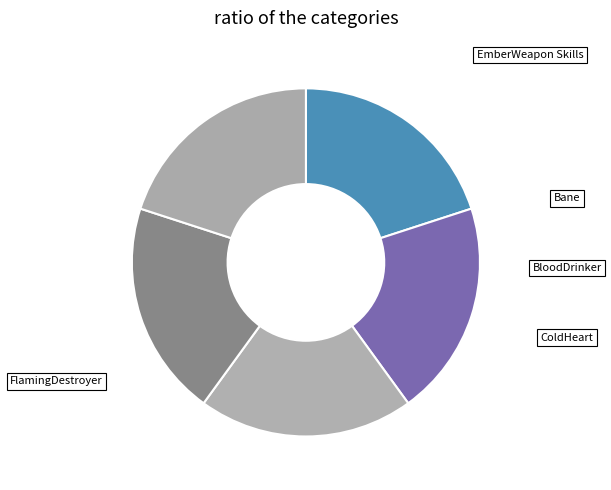

How many slices are in this pie chart?

5